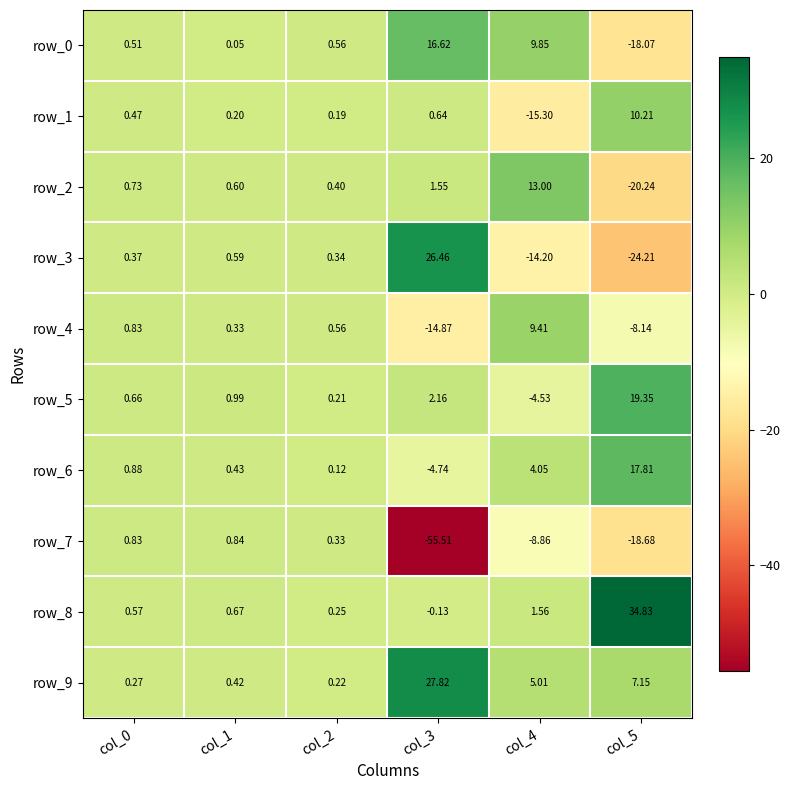

How many values in the row_1 series exceed 0?

5